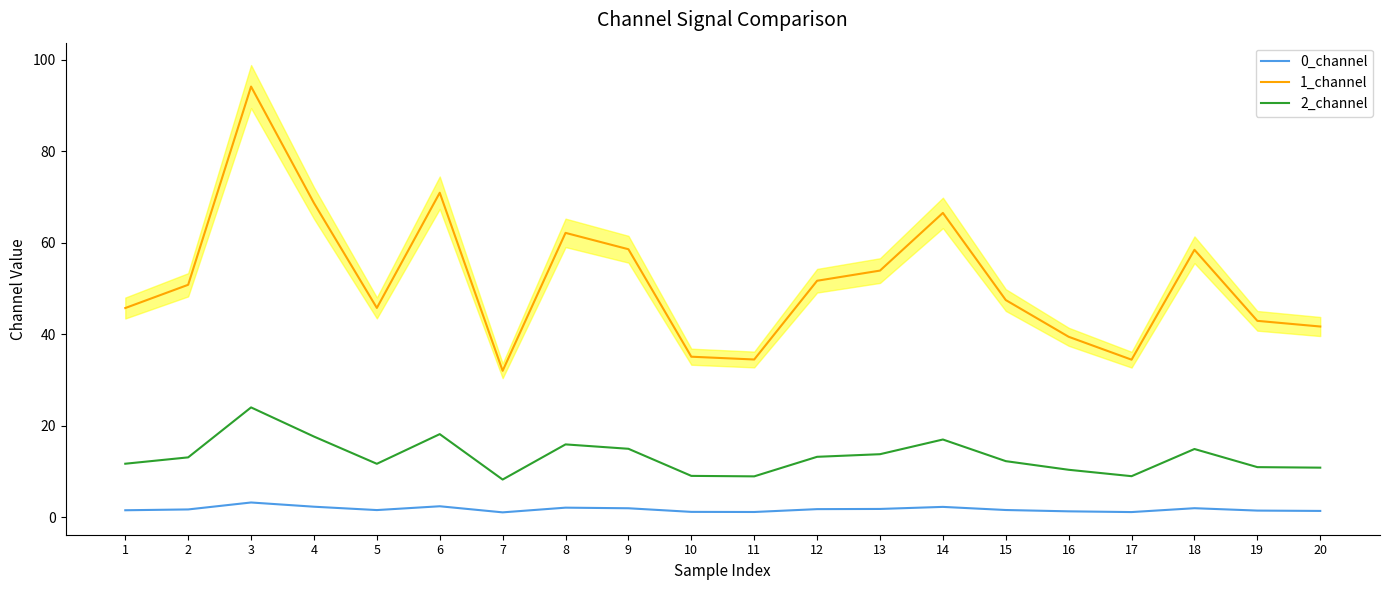

Reading left to right, extract all data points from this chart.

0_channel: 1.5	1.7	3.2	2.3	1.6	2.4	1.1	2.1	2.0	1.2	1.2	1.8	1.8	2.3	1.6	1.3	1.1	2.0	1.5	1.4
1_channel: 45.8	50.8	94.2	68.7	45.8	71.0	32.0	62.2	58.6	35.1	34.5	51.7	53.9	66.6	47.5	39.5	34.5	58.5	43.0	41.7
2_channel: 11.7	13.1	24.0	17.7	11.7	18.2	8.3	15.9	15.0	9.1	9.0	13.2	13.8	17.0	12.3	10.4	9.0	14.9	11.0	10.9